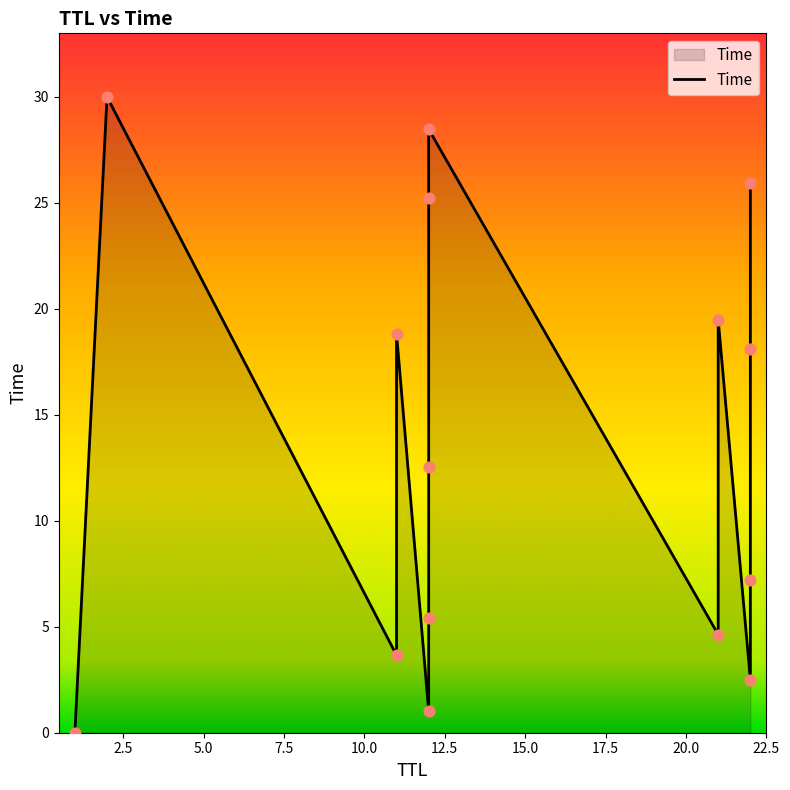

Which has a higher value, 11 or 2?

2